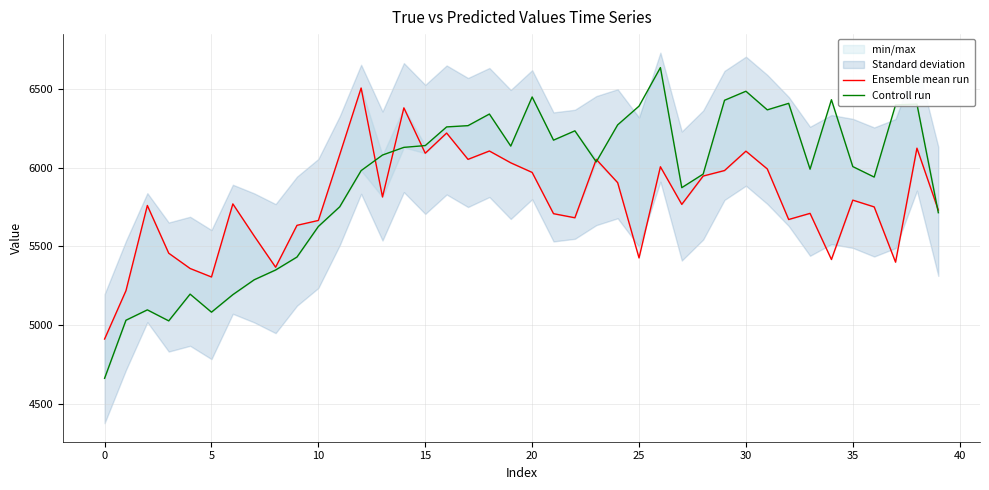

How many lines are shown in the chart?

2